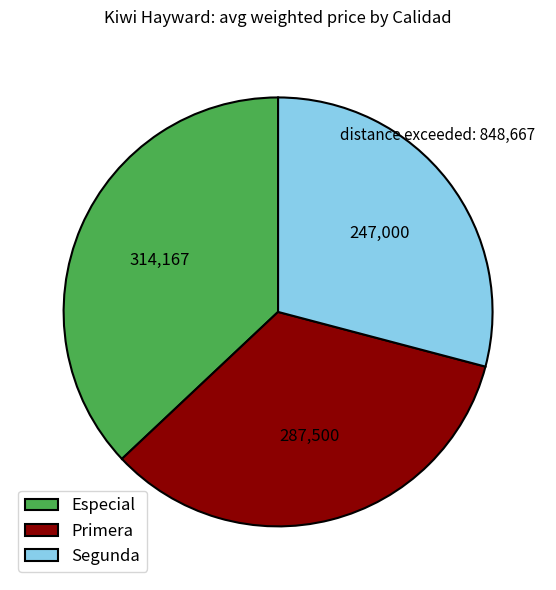

Is it true that Especial is 37% of the pie?

True